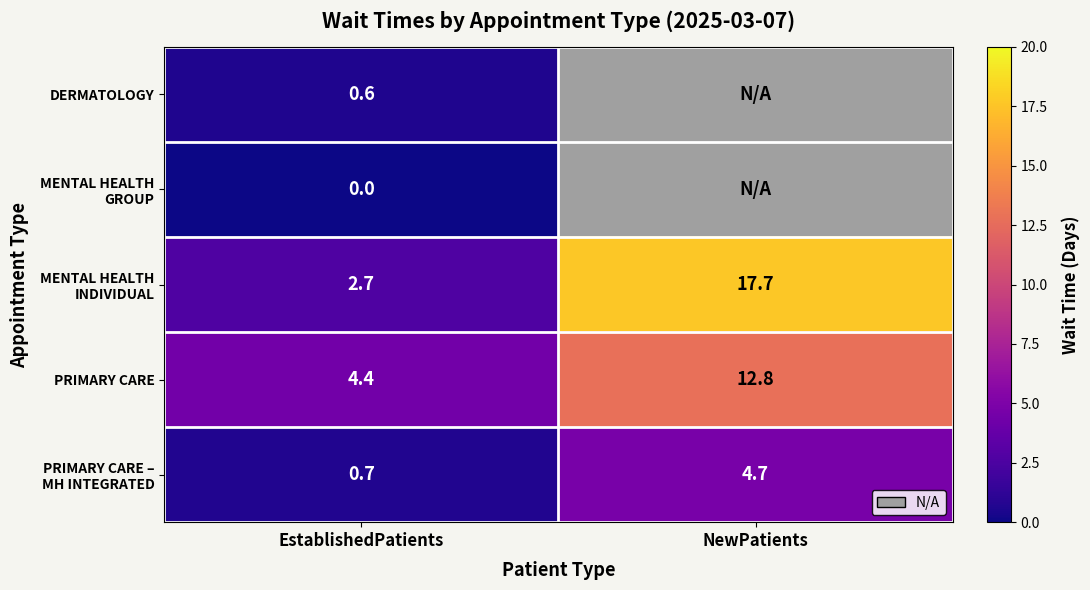

What is the difference between the highest and lowest values at EstablishedPatients?

4.4